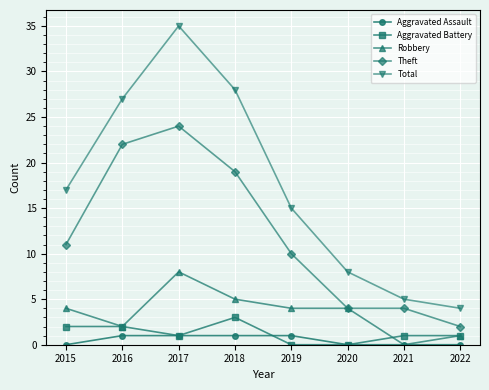

Does the chart have visible grid lines?

Yes